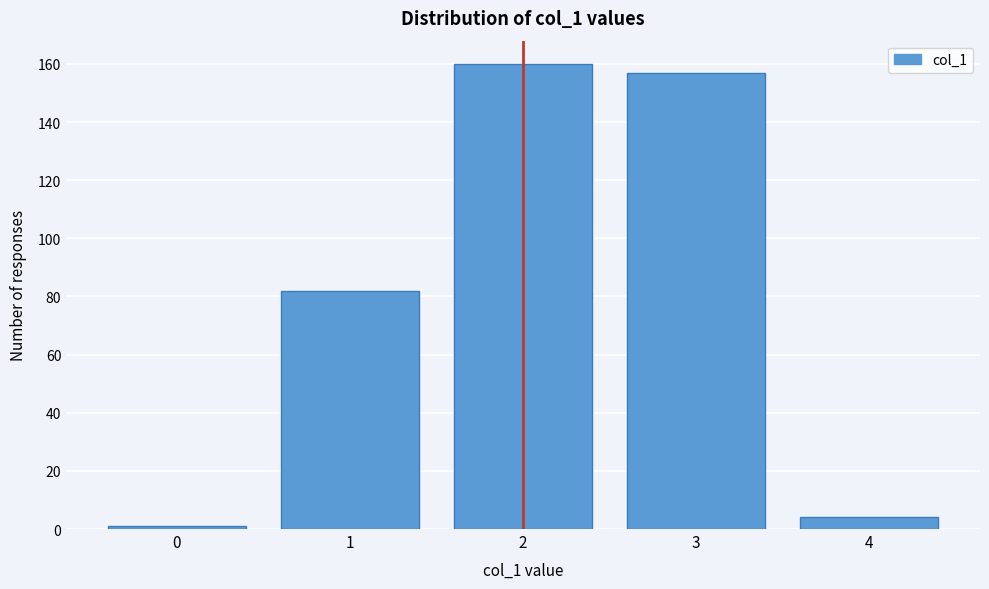

Reading right to left, transcribe all the data shown in this chart.

4=4	3=157	2=160	1=82	0=1